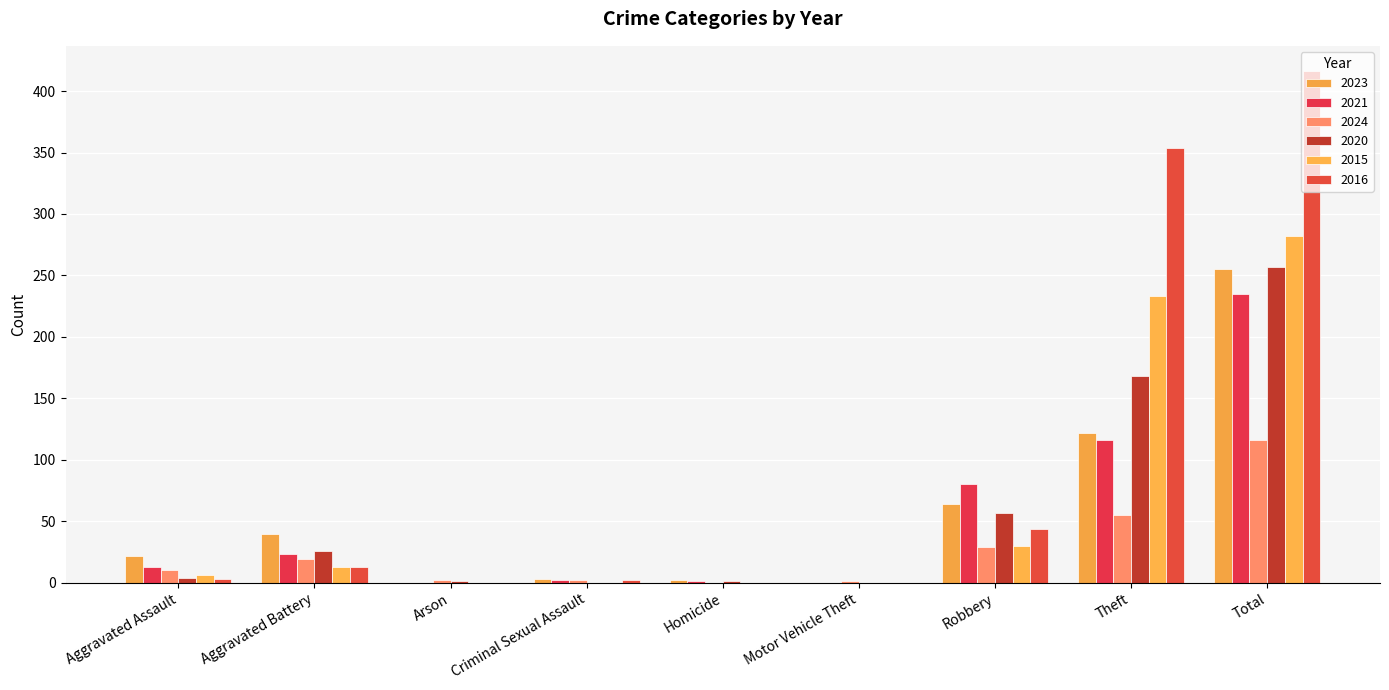

Are the bars horizontal?

No